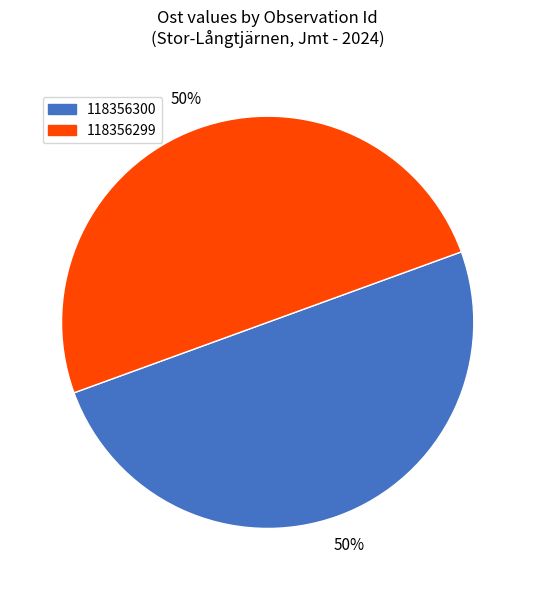

What is the ratio of the value at 118356300 to the value at 118356299?

1.0